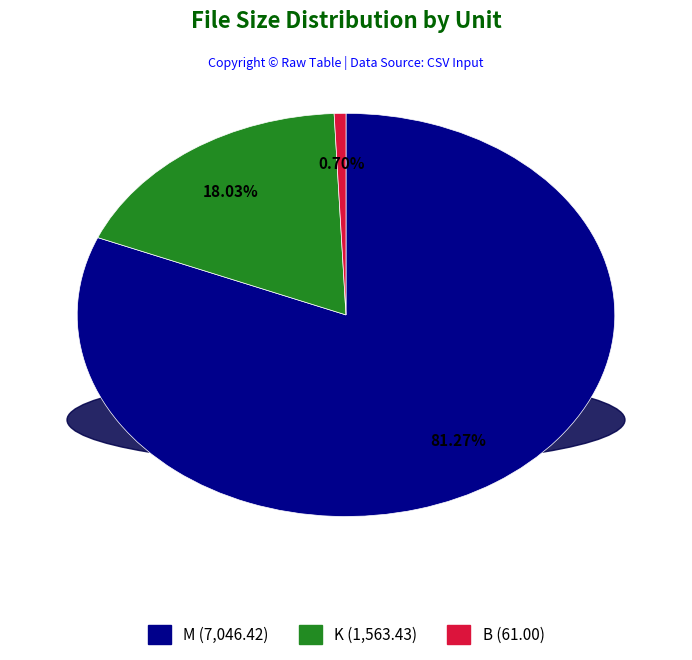

Rank the categories by value from lowest to highest.

B (61.00), K (1,563.43), M (7,046.42)